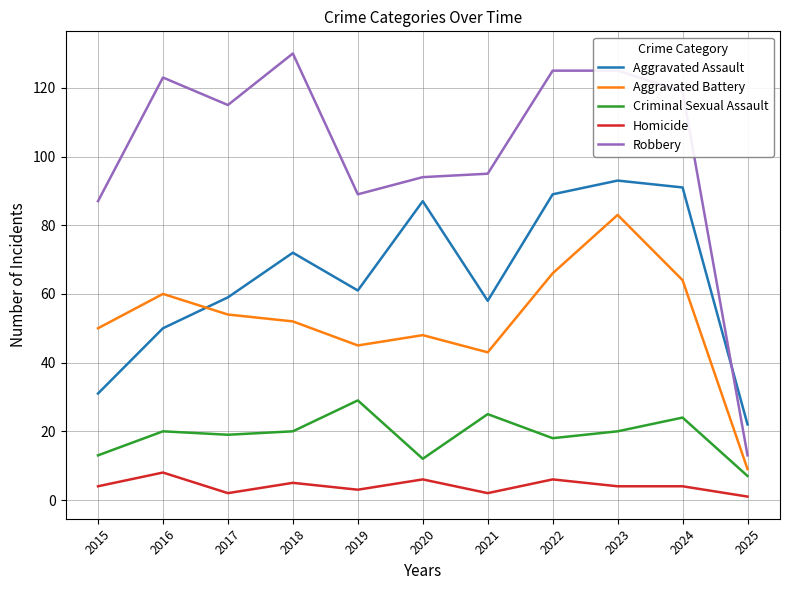

Is it true that Homicide equals 4 at 2015?

True